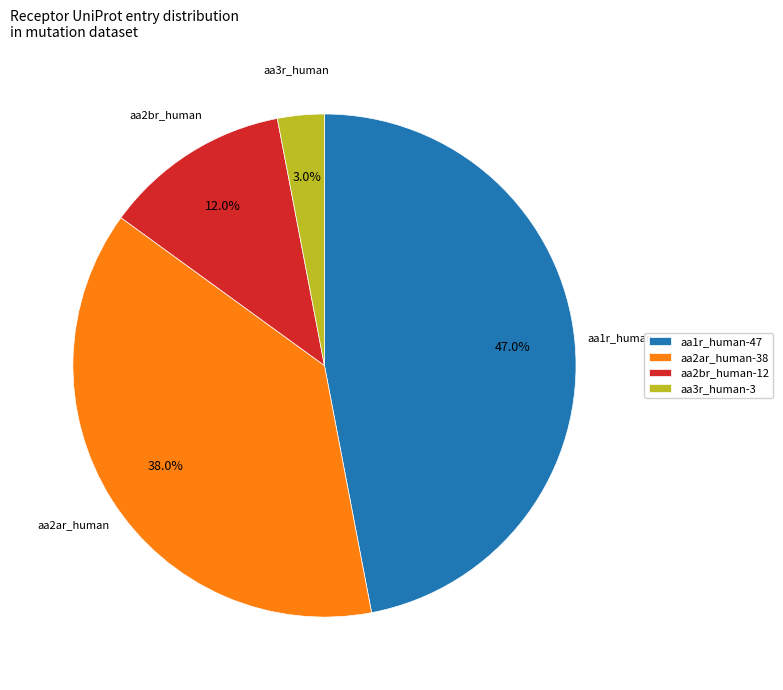

How many segments does this pie chart have?

4